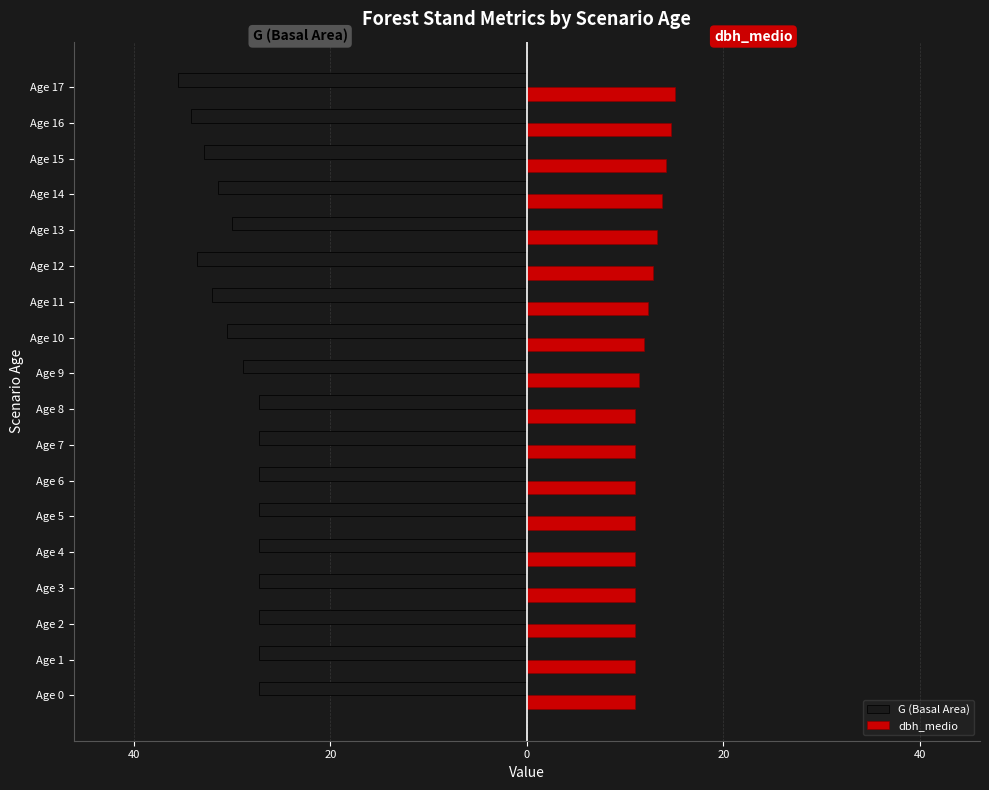

What is the lowest value of the dbh_medio series?

11.0